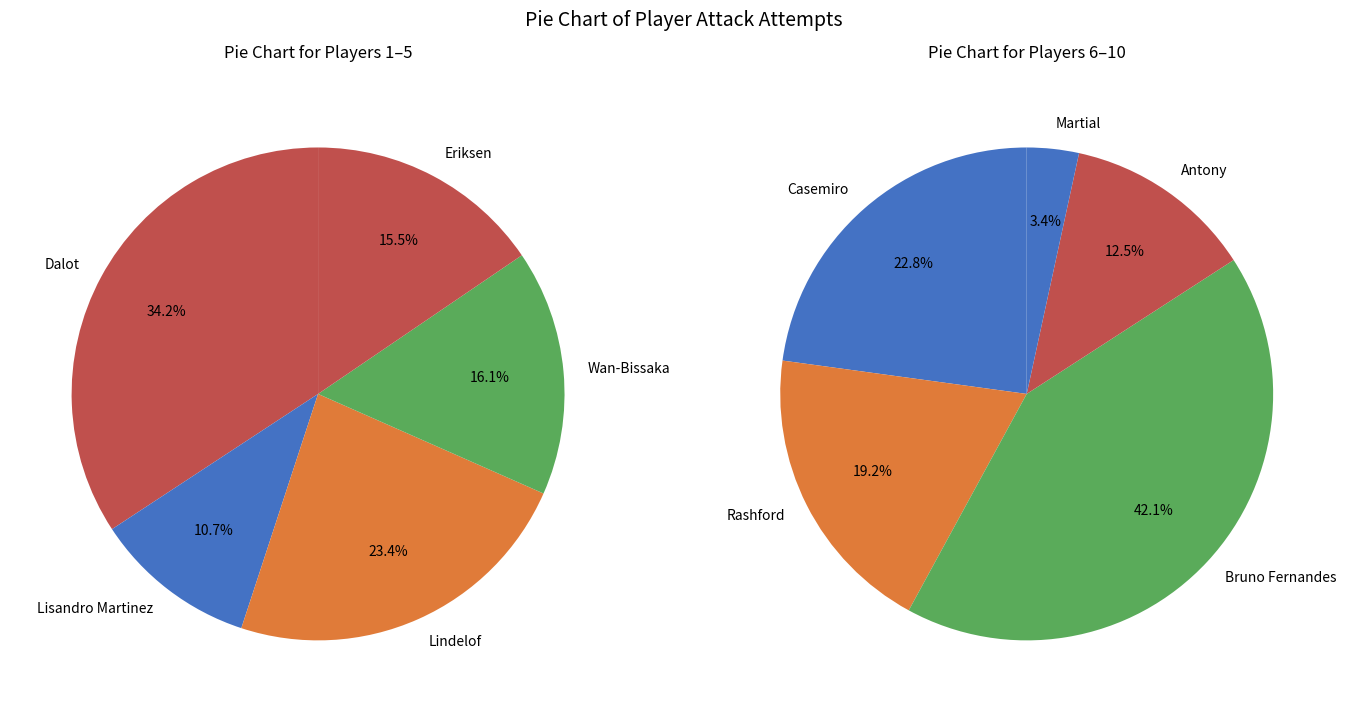

How many slices are in this pie chart?

10